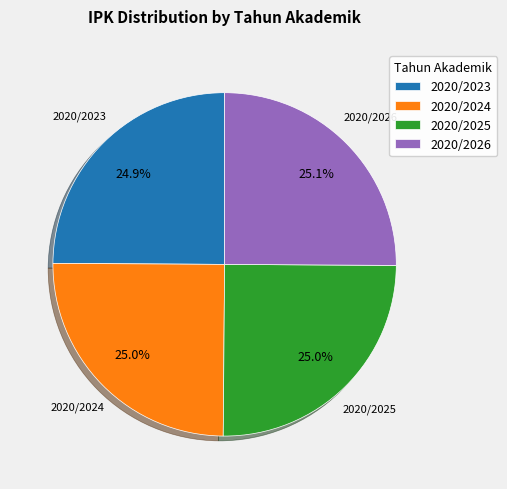

Combined, what portion of the pie is 2020/2025 and 2020/2023?

49.9%